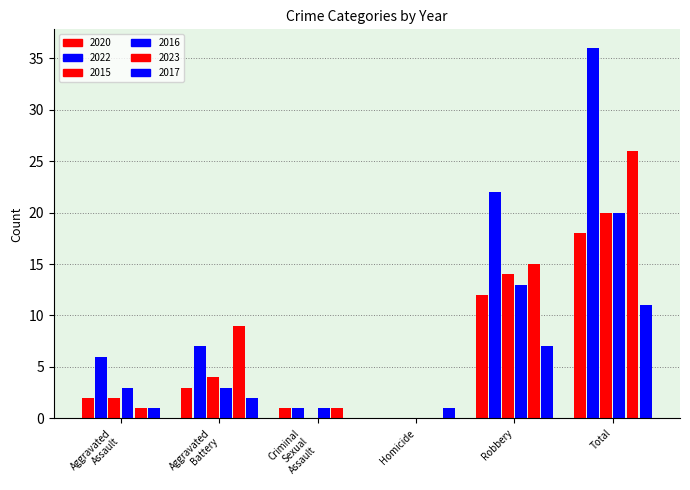

How many groups of bars are there?

6